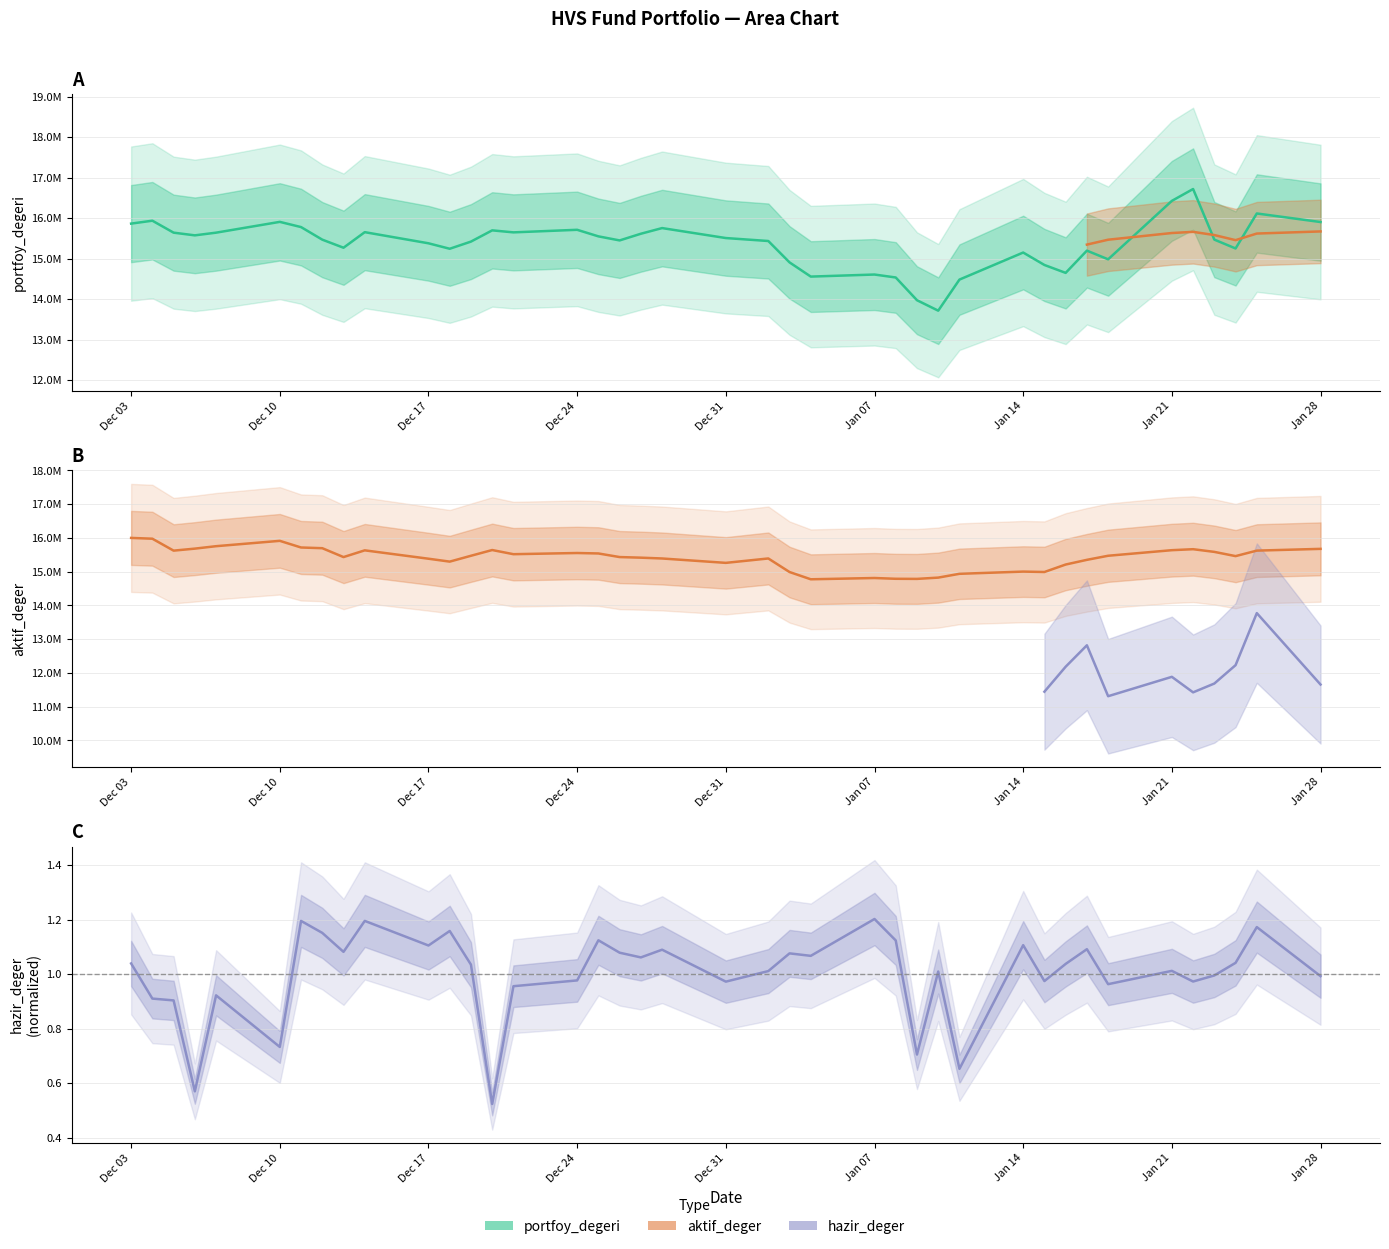

Is it true that portfoy_degeri equals 15717344.3 at Dec 24?

True